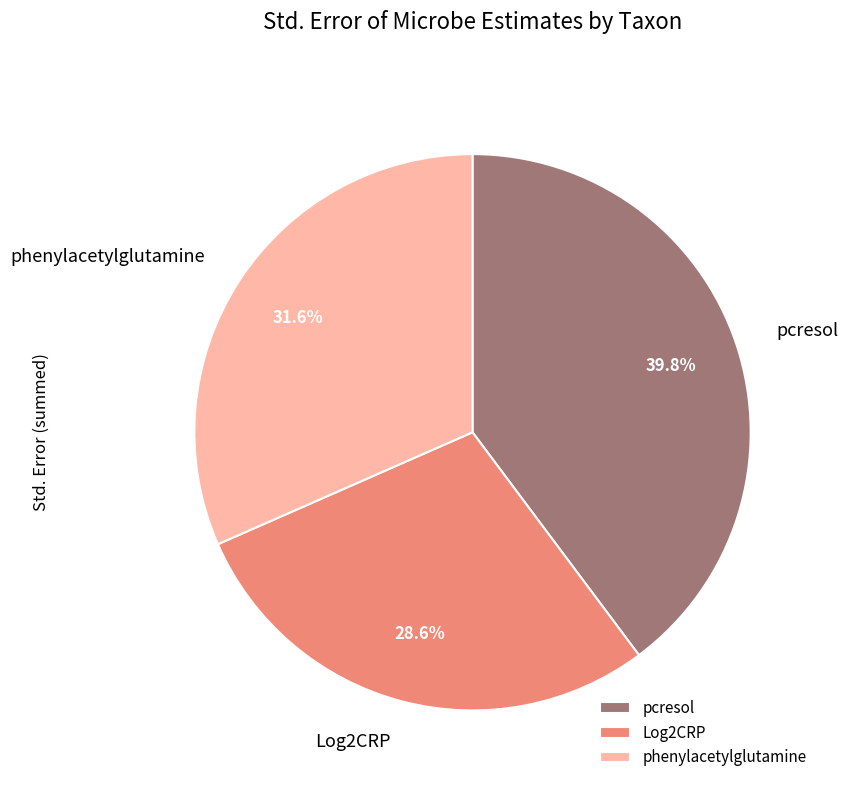

To the nearest percent, what is the combined percentage of pcresol and phenylacetylglutamine?

71%